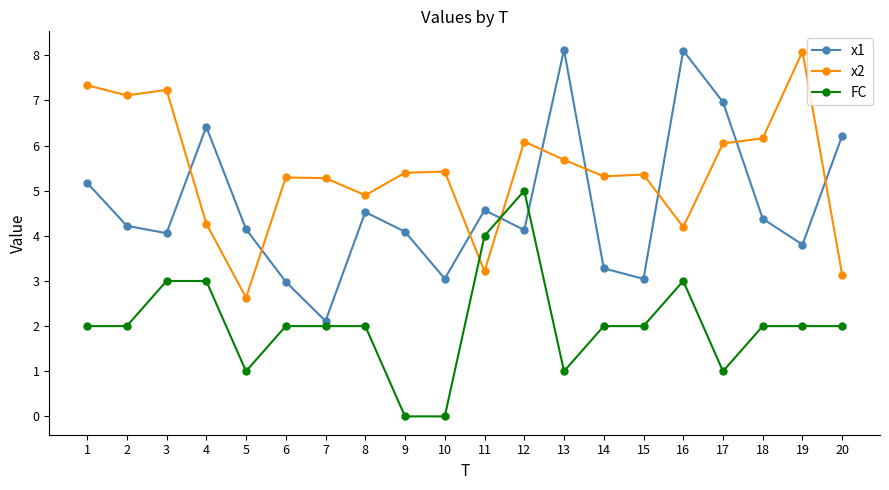

Rank the series by their average value, from lowest to highest.

FC, x1, x2